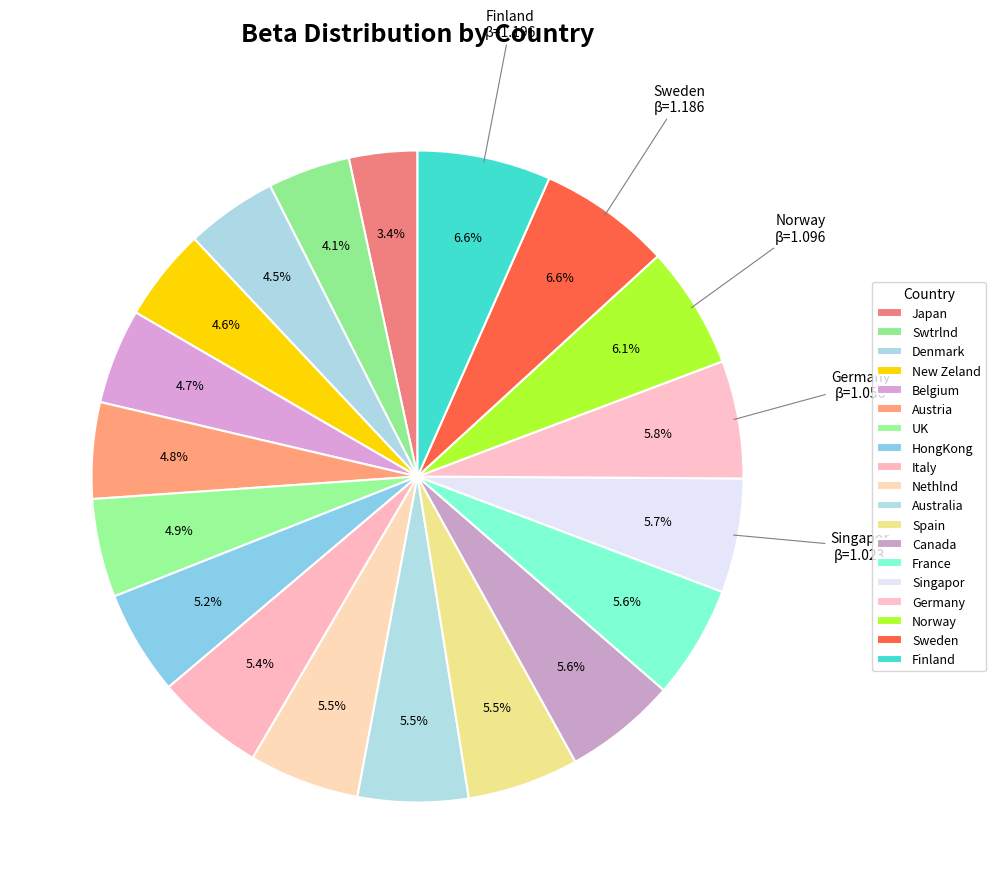

Count the number of slices in the pie.

19